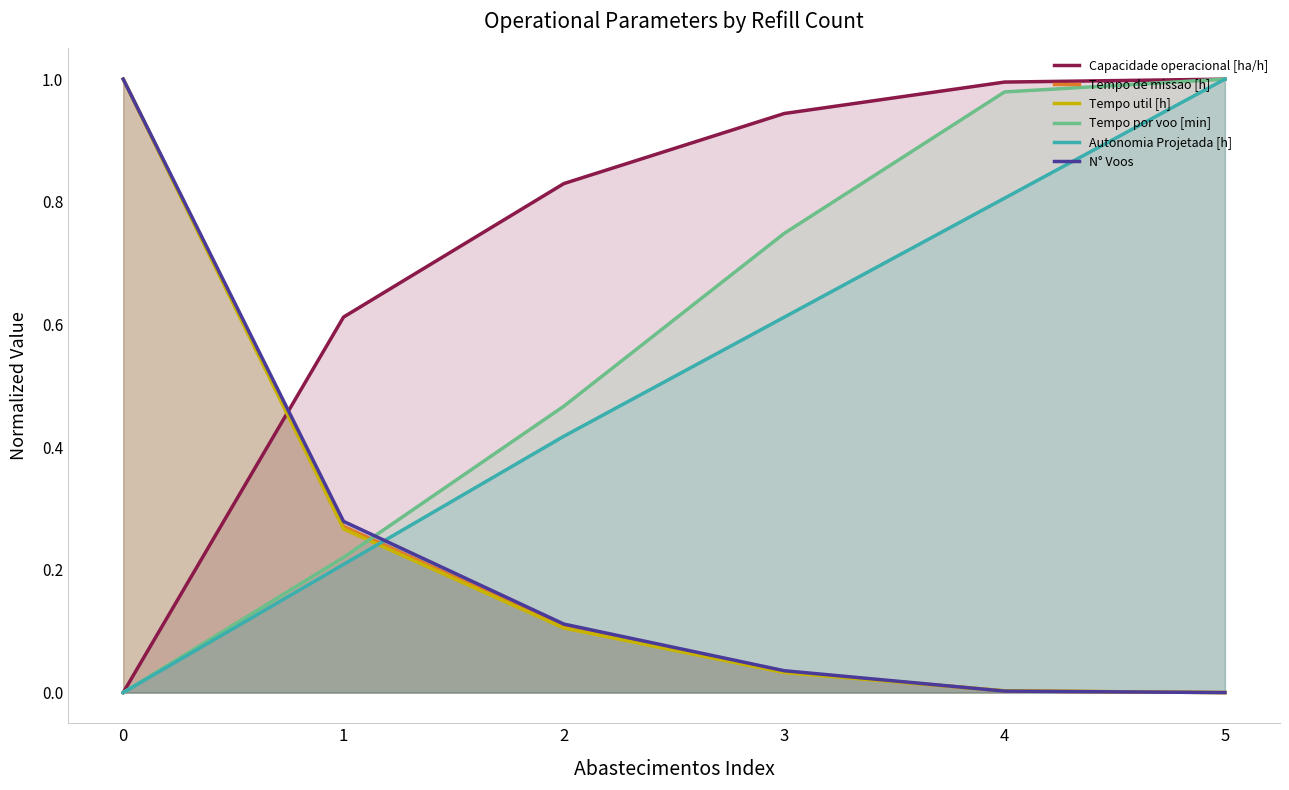

How many values in the Tempo de missao [h] series exceed 0?

5